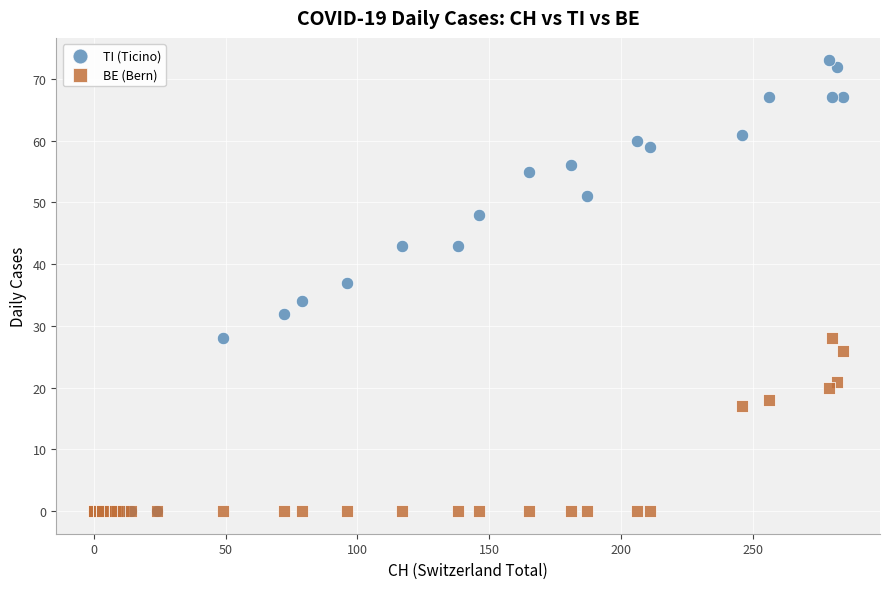

Across all series, what Y value is closest to 36?

37